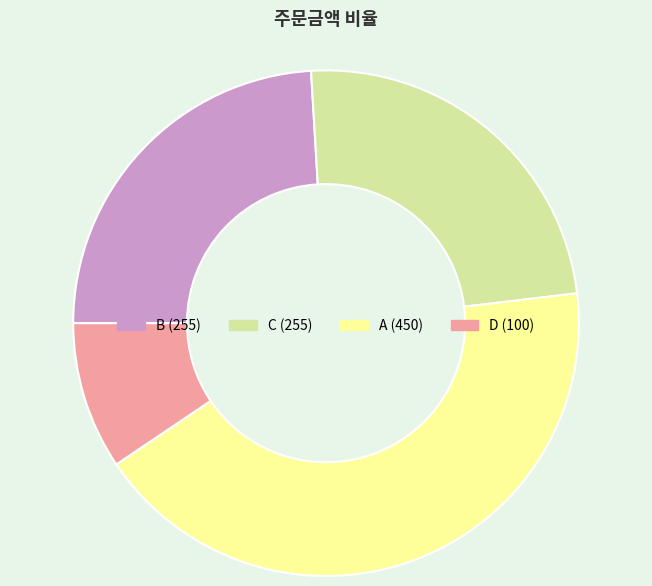

Between C and D, which is larger?

C